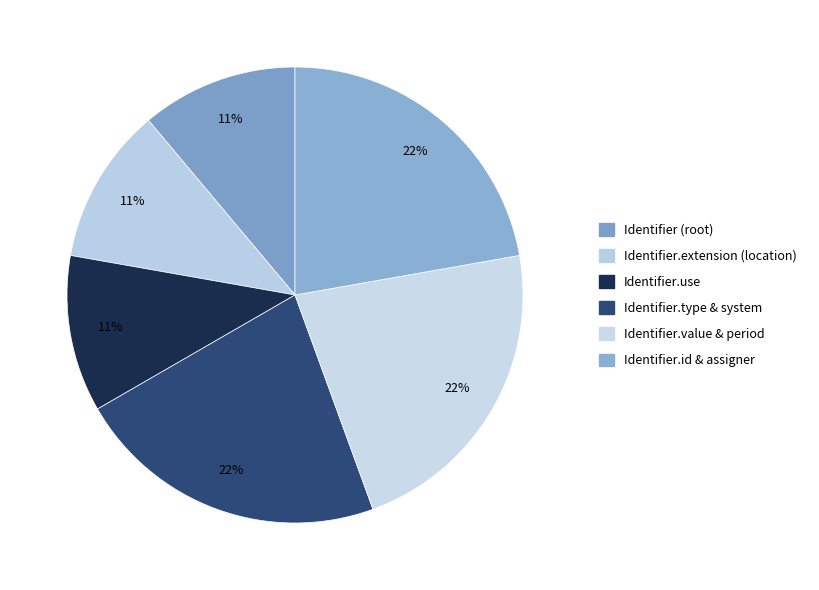

Does any single category account for the majority?

No